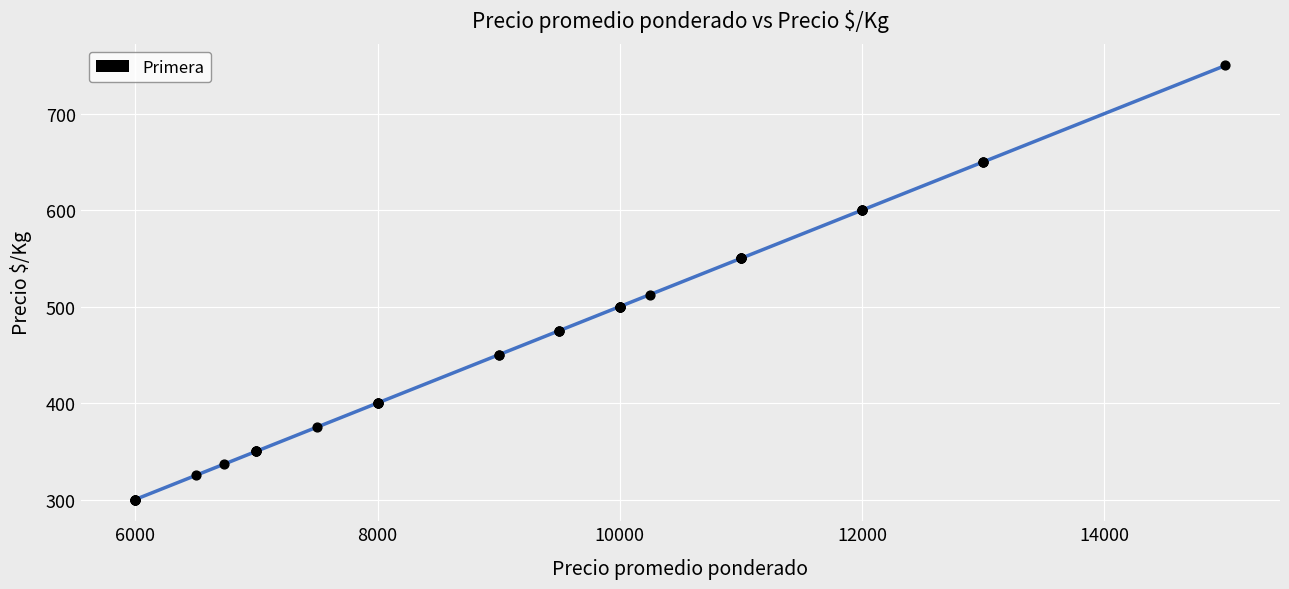

What Y value in the scatter plot is closest to 525?

512